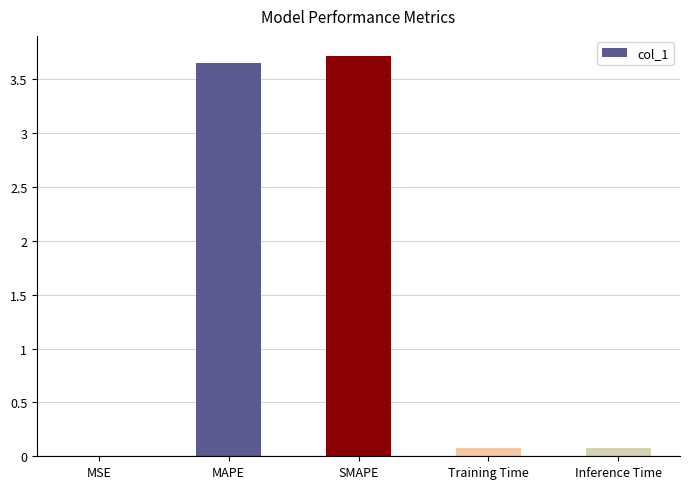

What value does the data have at Inference Time?

0.1